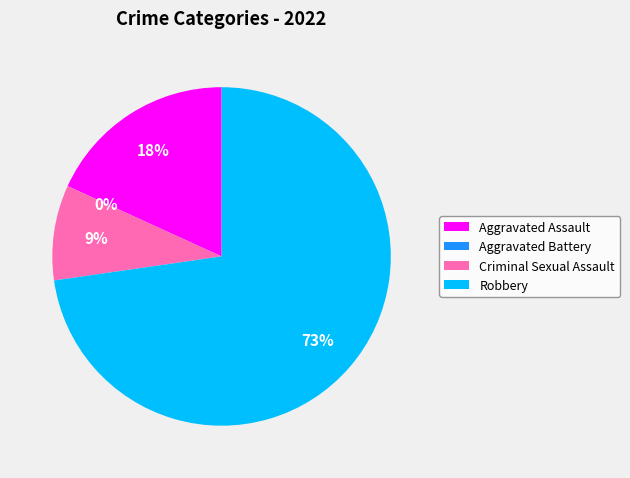

What portion of the pie excludes Criminal Sexual Assault?

90.9%